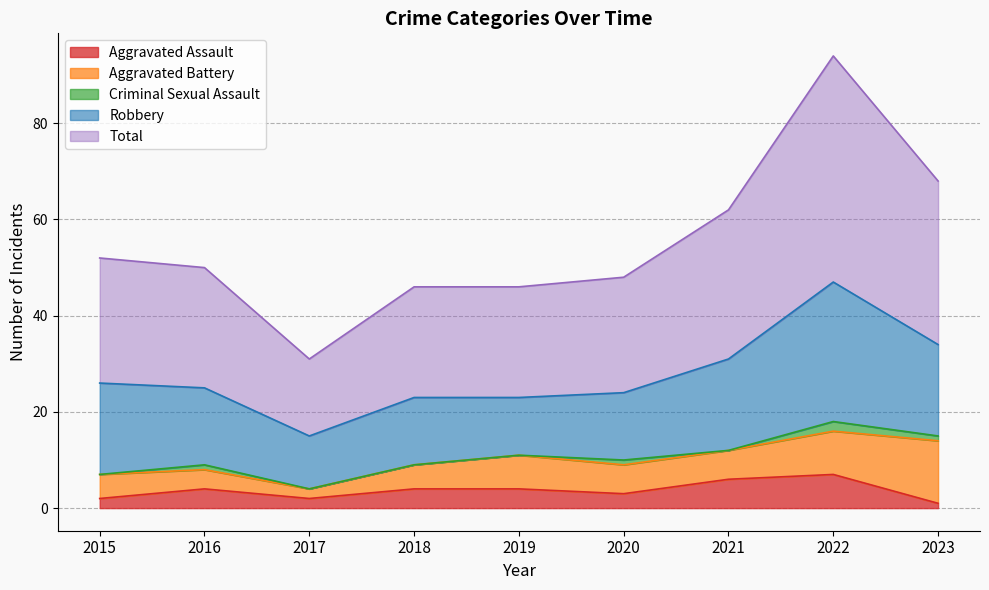

True or false: Aggravated Assault and Robbery intersect in this chart.

False